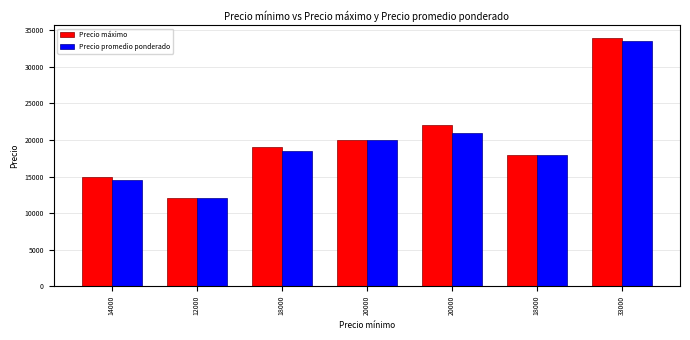

Reading left to right, extract all data points from this chart.

Precio máximo: 14000=15000	12000=12000	18000=19000	20000=20000	20000=22000	18000=18000	33000=34000
Precio promedio ponderado: 14000=14500	12000=12000	18000=18500	20000=20000	20000=21000	18000=18000	33000=33500